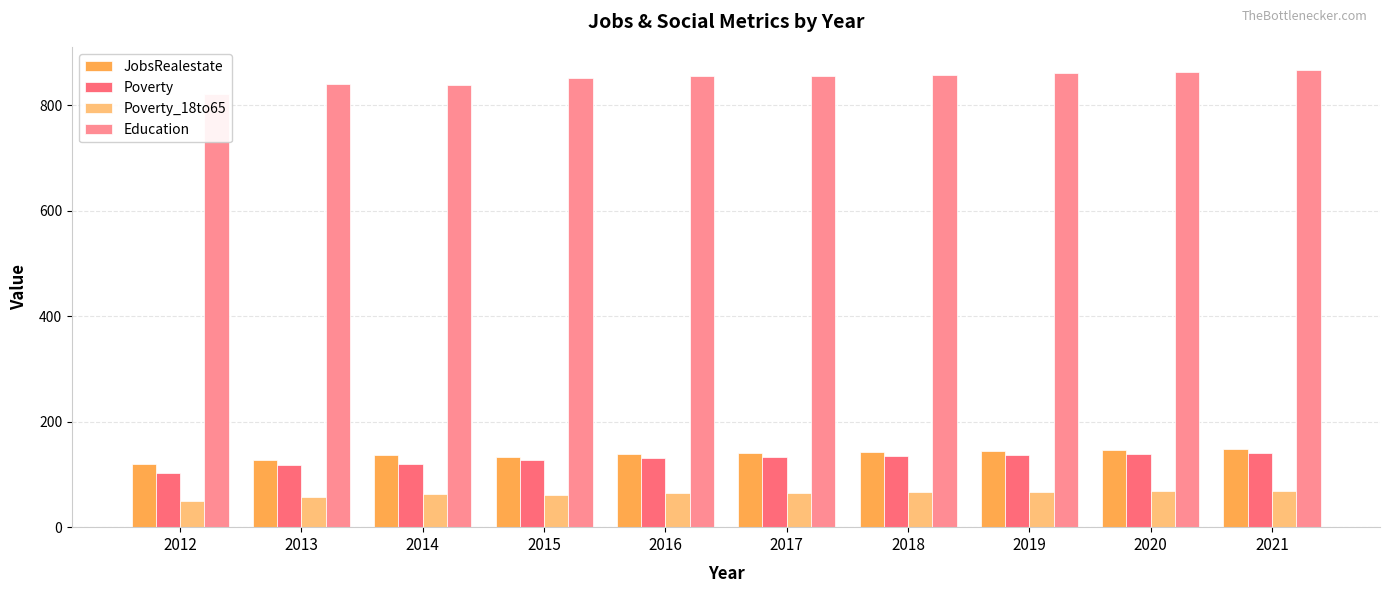

What is the value of the JobsRealestate bar at the 7th from the left?

143